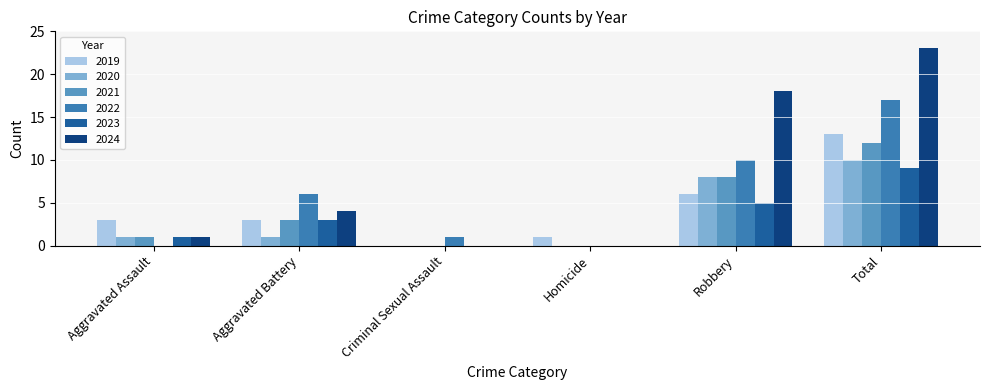

How many distinct data groups are displayed?

6